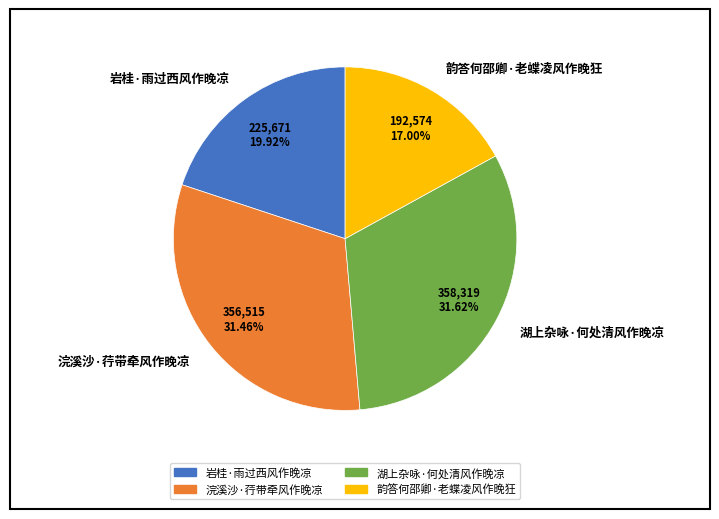

Between 浣溪沙·荇带牵风作晚凉 and 韵答何邵卿·老蝶凌风作晚狂, which is larger?

浣溪沙·荇带牵风作晚凉